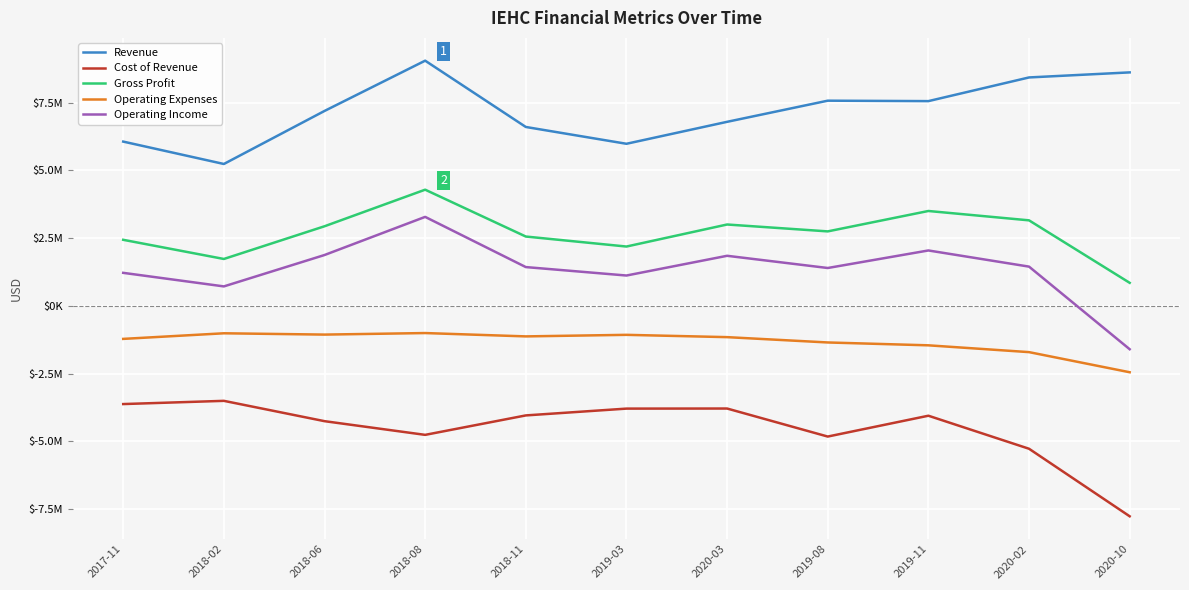

Reading right to left, extract all data points from this chart.

Revenue: 8611110	8424657	7551384	7567398	6787649	5977835	6597876	9043306	7188721	5232733	6058261
Cost of Revenue: -7762009	-5270795	-4052488	-4820944	-3787157	-3790188	-4041230	-4758488	-4253432	-3503644	-3622433
Gross Profit: 849101	3153862	3498896	2746454	3000492	2187647	2556646	4284818	2935289	1729089	2435828
Operating Expenses: -2449006	-1706962	-1455944	-1350453	-1154117	-1069043	-1126532	-1003293	-1060313	-1011850	-1218513
Operating Income: -1599905	1446900	2042952	1396001	1846375	1118604	1430114	3281525	1874976	717239	1217315